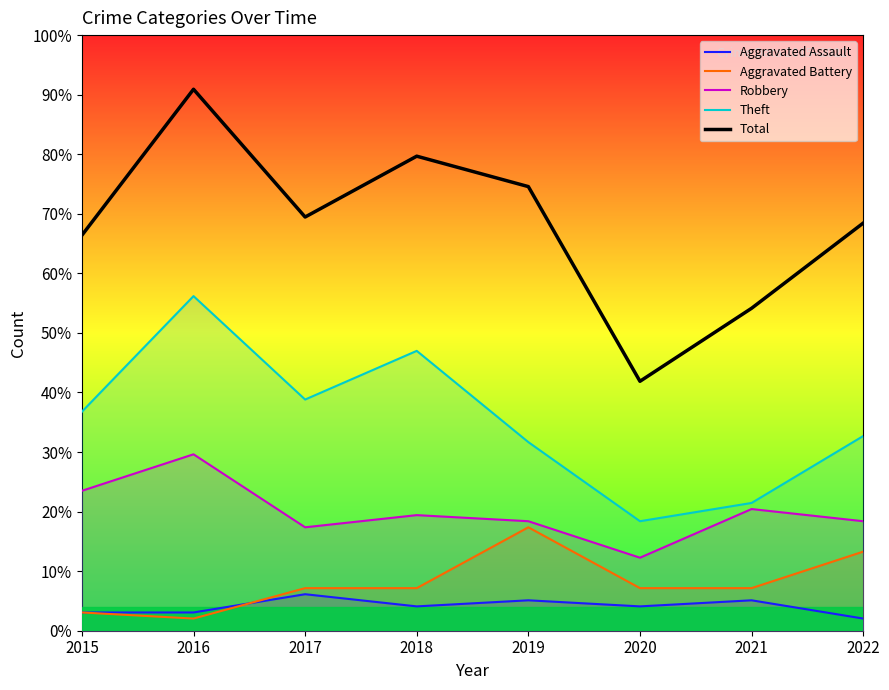

What is the difference between the highest and lowest values at 2018?

75.6